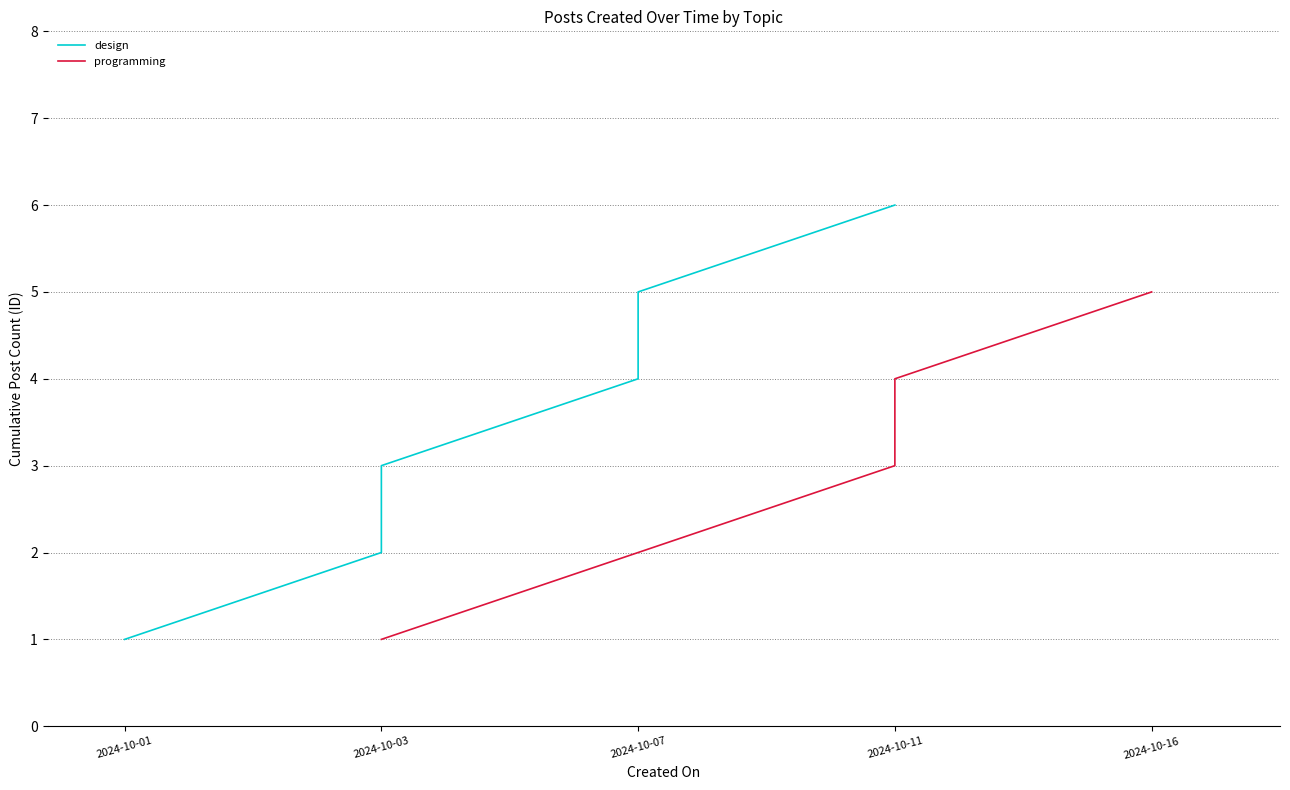

What is the change in value from 2024-10-01 to 2024-10-03?

+2